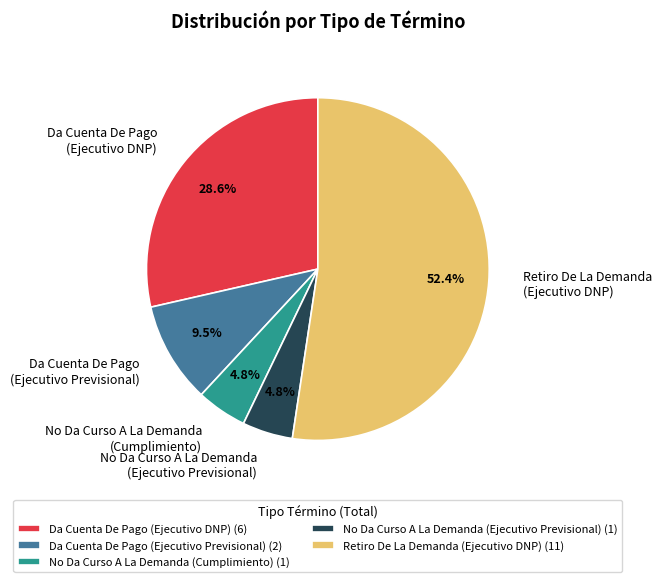

Approximately how many times larger is the value at No Da Curso A La Demanda (Cumplimiento) compared to Da Cuenta De Pago (Ejecutivo Previsional)?

0.5